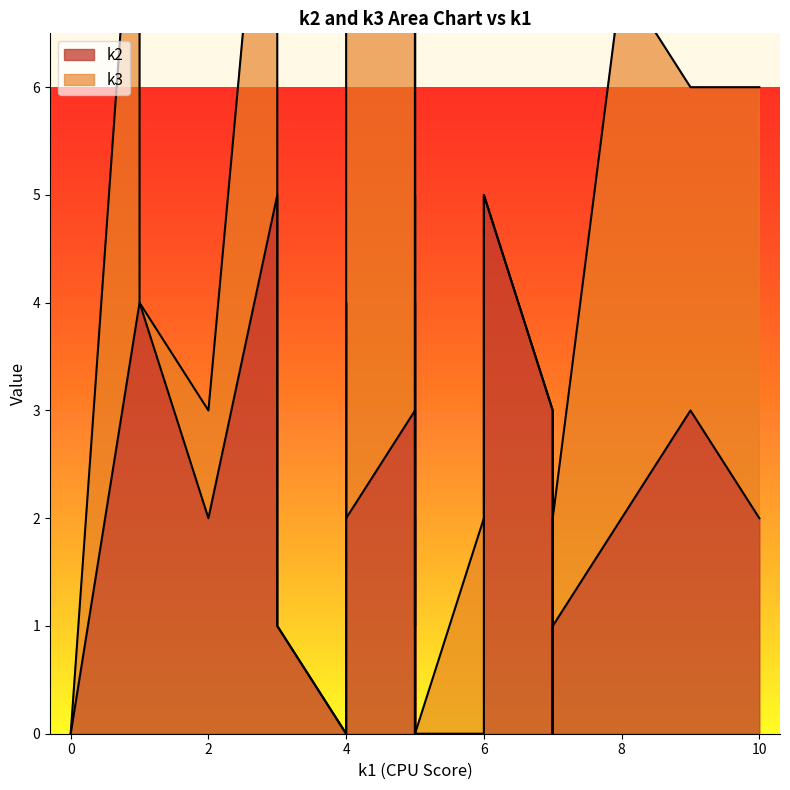

What is the highest value of the k2 series?

5